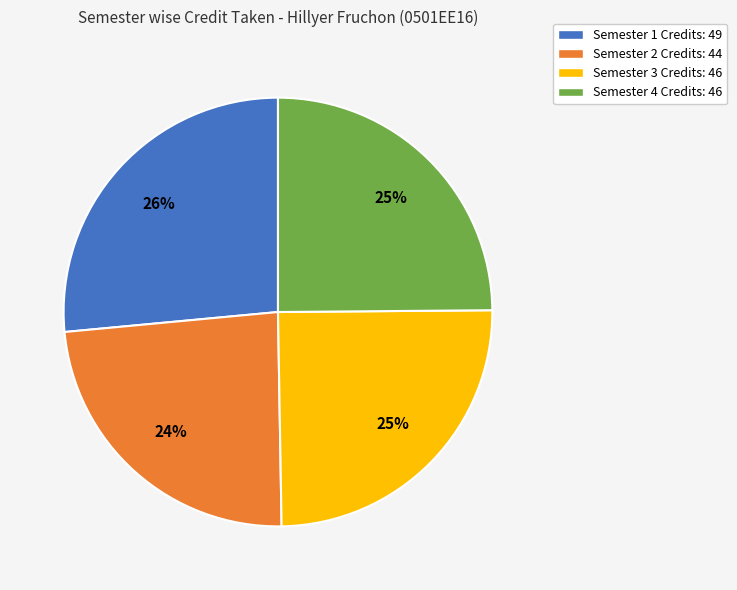

True or false: Semester 2 accounts for 24% of the total.

True